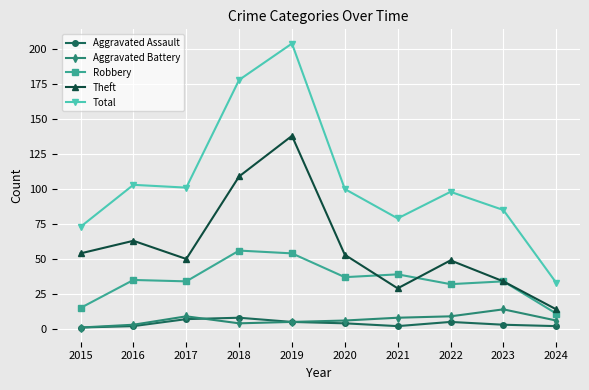

List the series in order of their peak value, highest first.

Total, Theft, Robbery, Aggravated Battery, Aggravated Assault